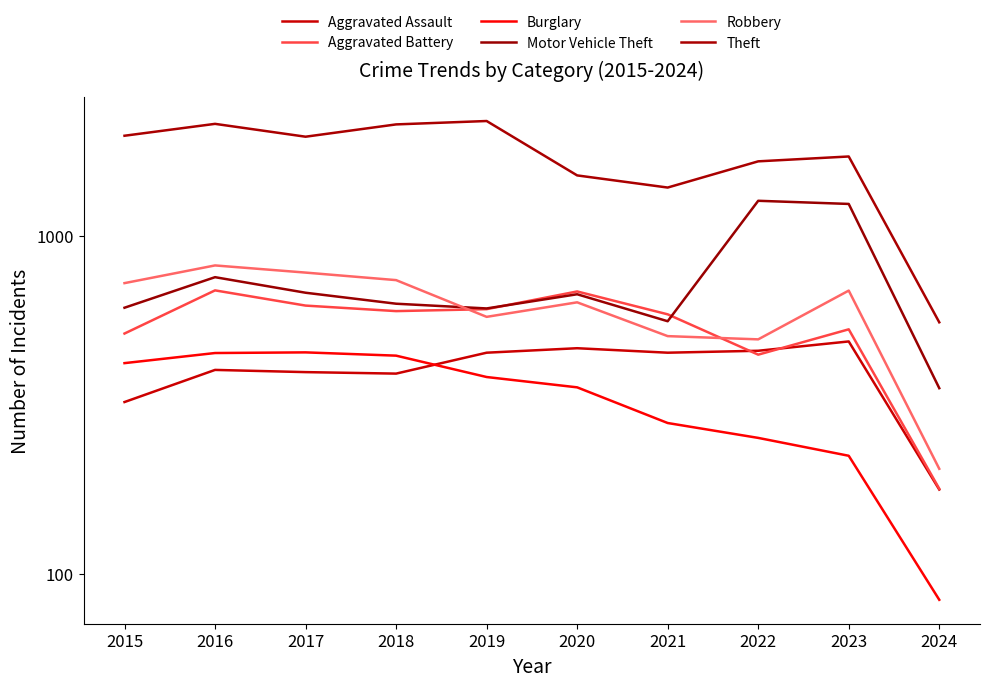

What is the minimum value shown in the chart?

84